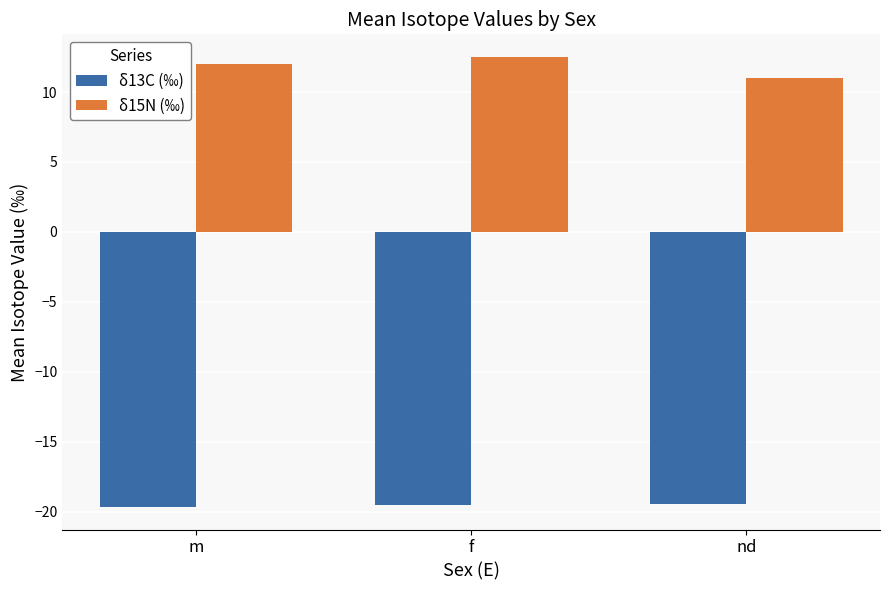

True or false: δ15N (‰) has a value of 3.1 at nd.

False